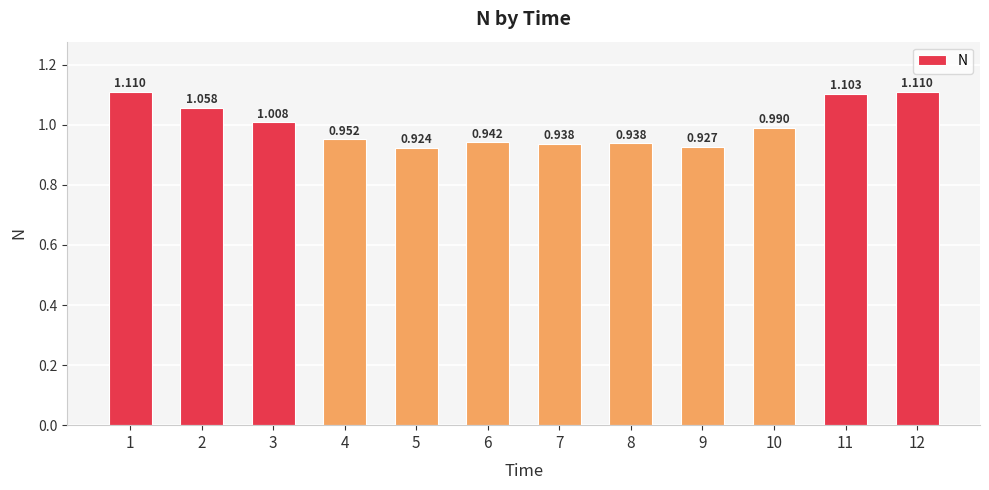

Count the number of categories in the chart.

12